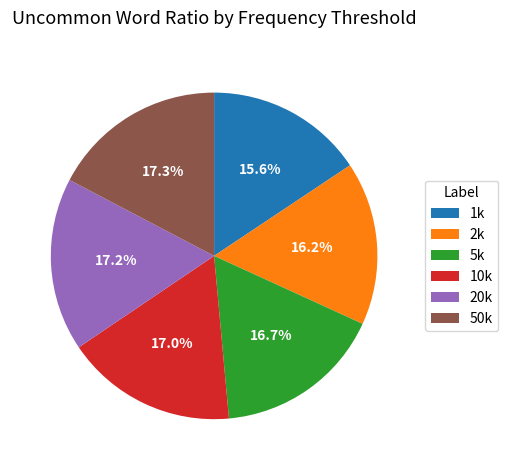

Is there any slice that represents more than half of the pie?

No